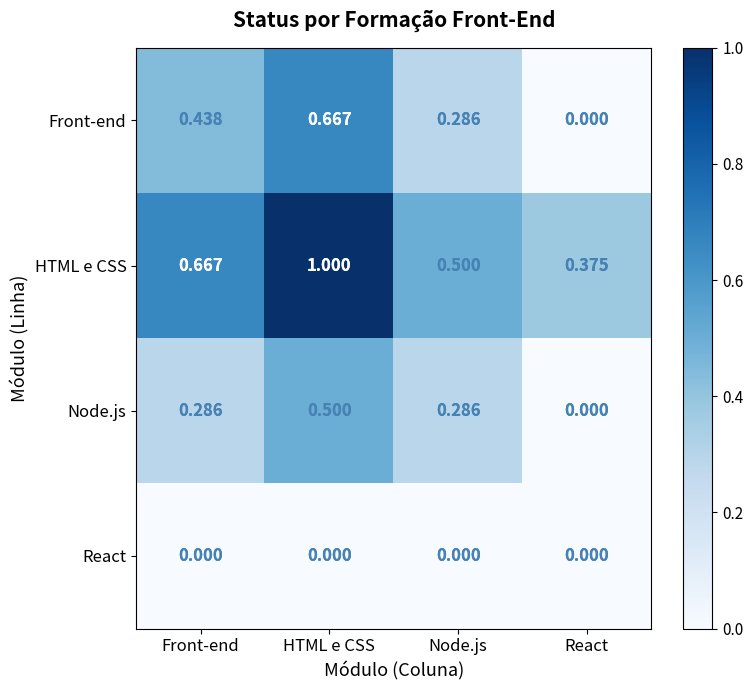

What is the approximate value of HTML e CSS at React?

0.4